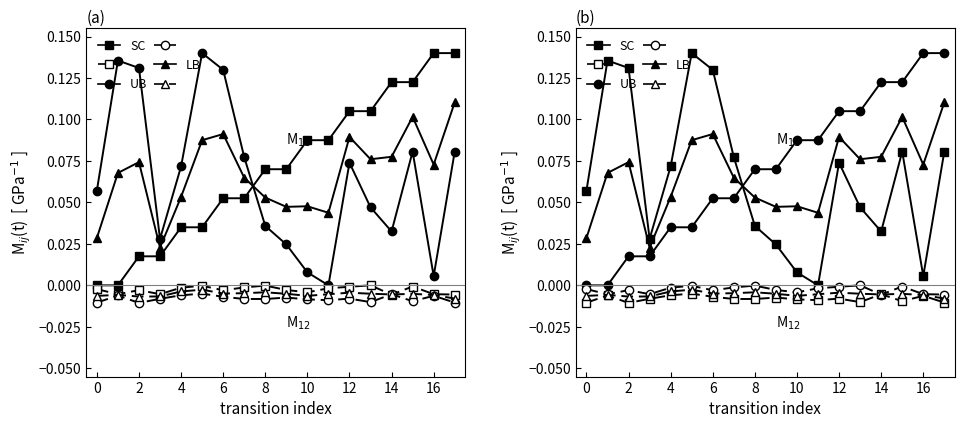

What is the label of the 3rd point from the right?

15